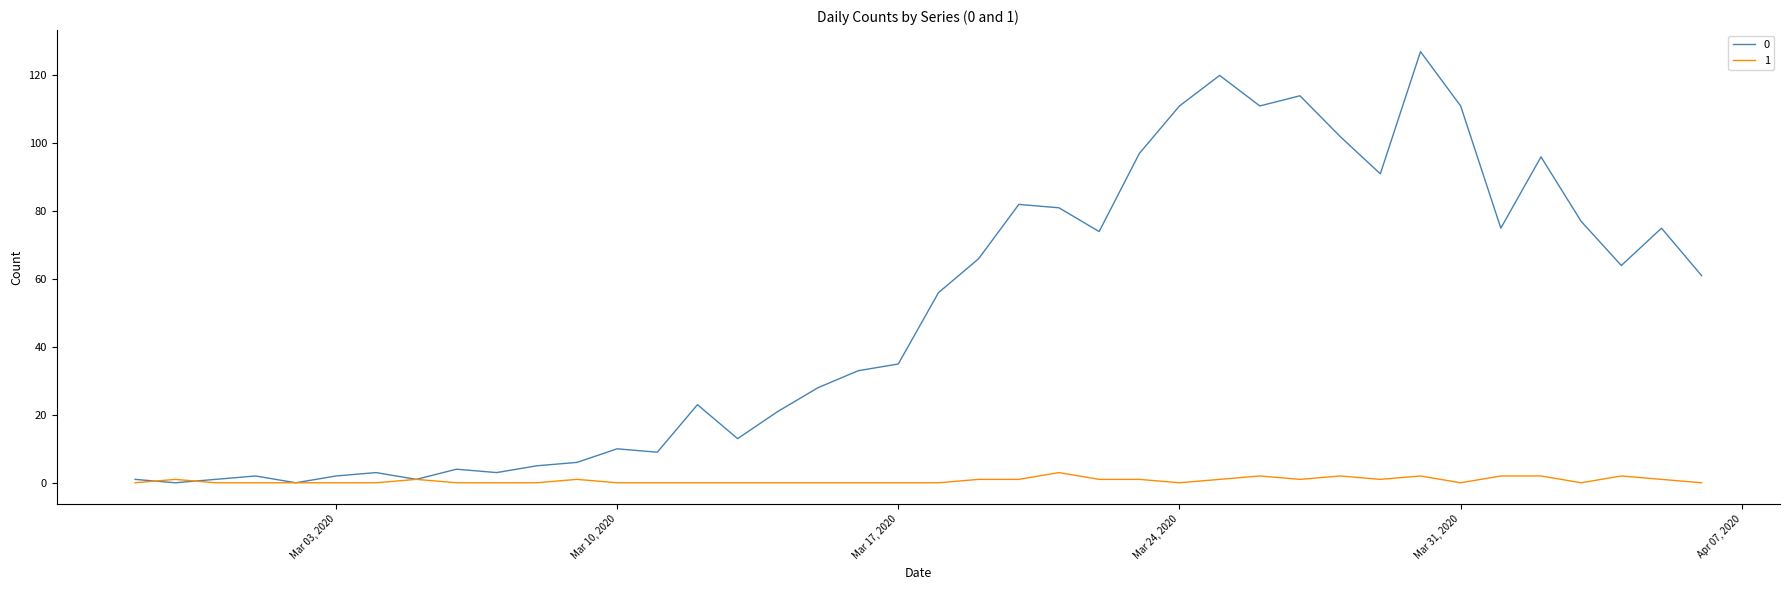

What is the sum of all 1 values?

26